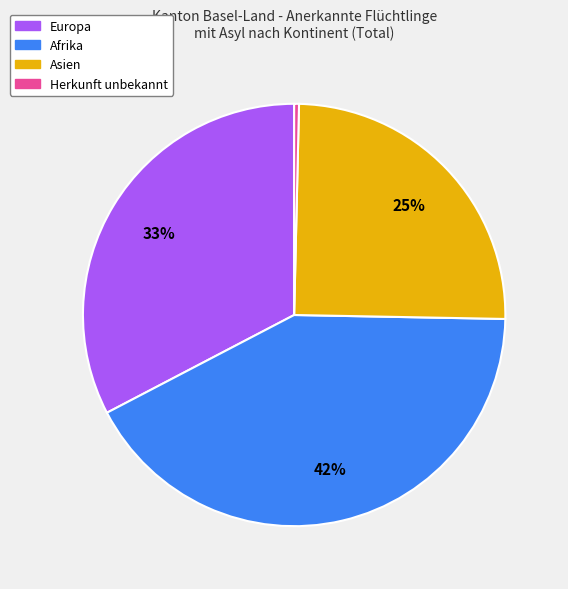

Do Afrika and Herkunft unbekannt together represent more than half of the pie?

No